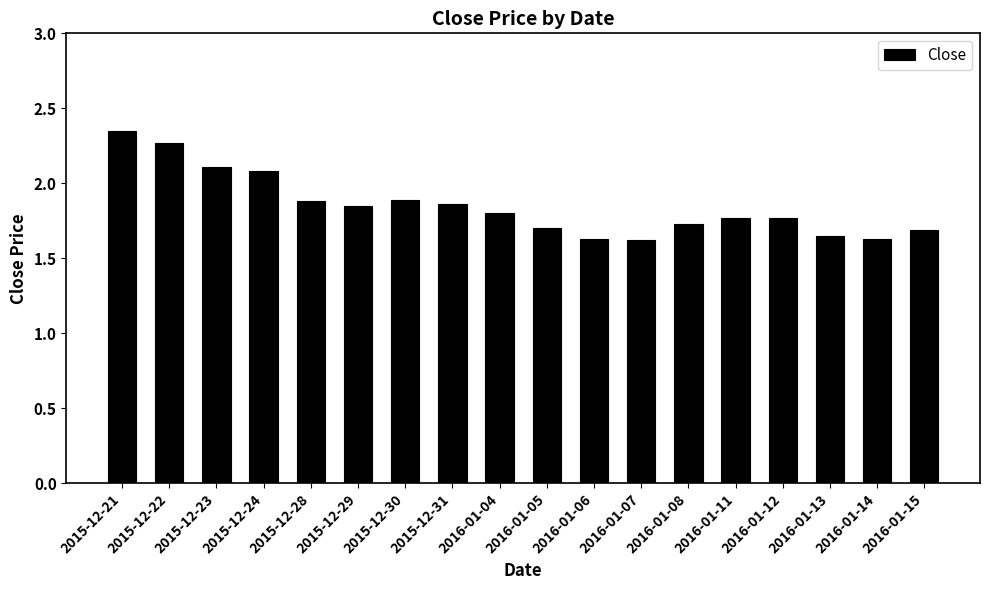

How many bars are there in total?

18